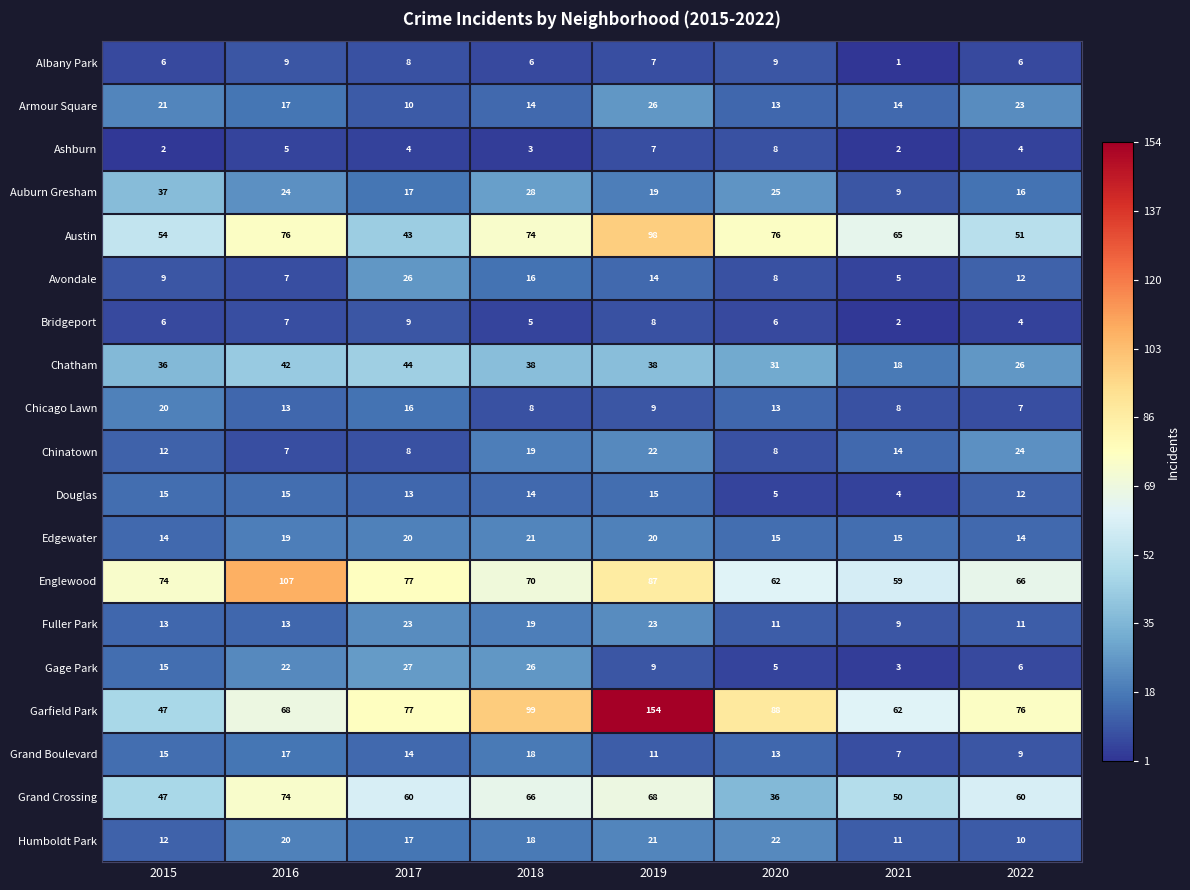

Is the value of Grand Crossing at 2018 greater than the value of Avondale at 2019?

Yes